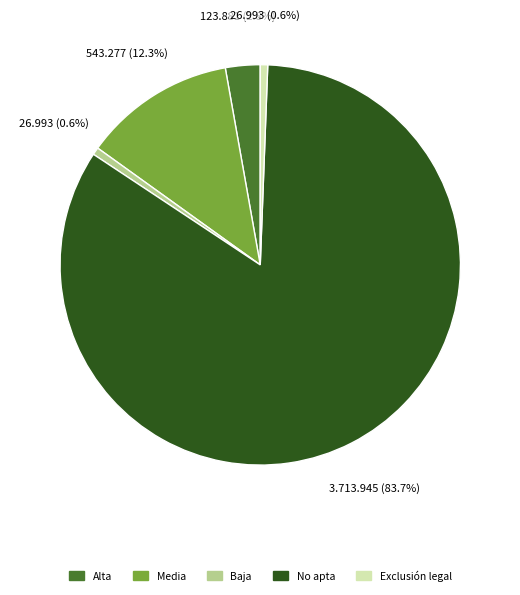

Combined, do Baja and Exclusión legal account for over 50%?

No